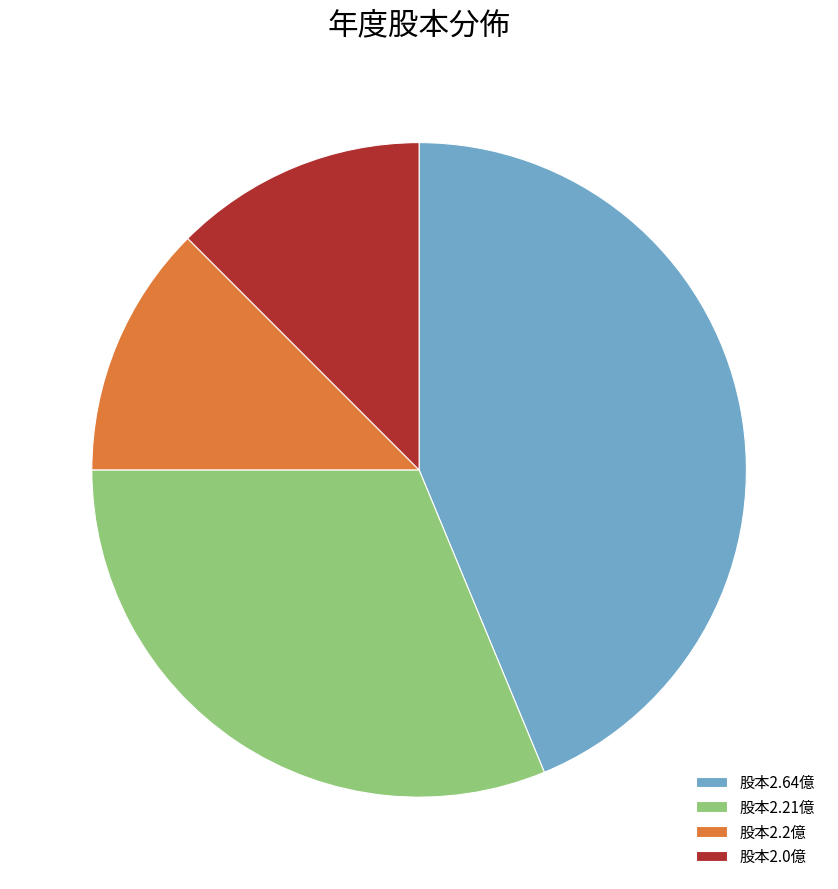

Combined, do 股本2.21億 and 股本2.2億 account for over 50%?

No